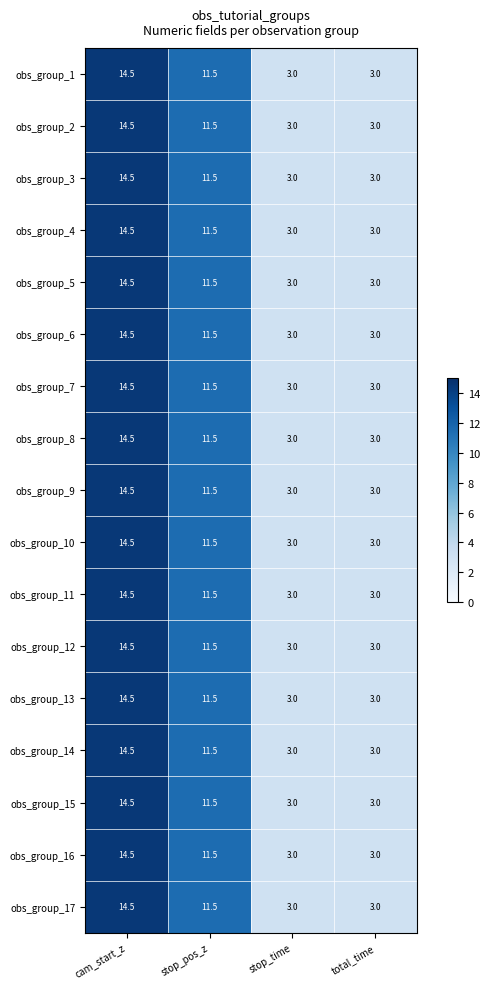

What is the difference between the second highest and minimum values in the obs_group_7 series?

8.5